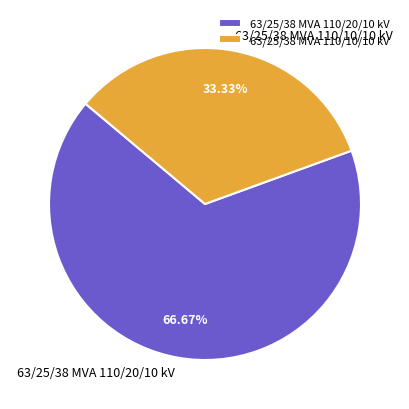

How much of the chart is everything except 63/25/38 MVA 110/20/10 kV?

33.3%